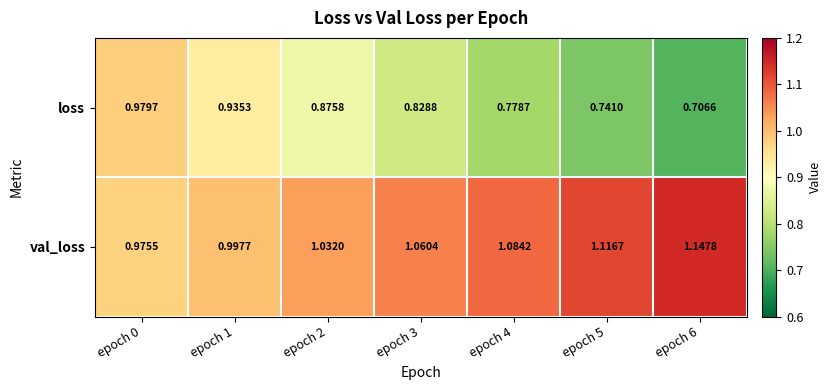

Which series has the largest total across all categories?

val_loss